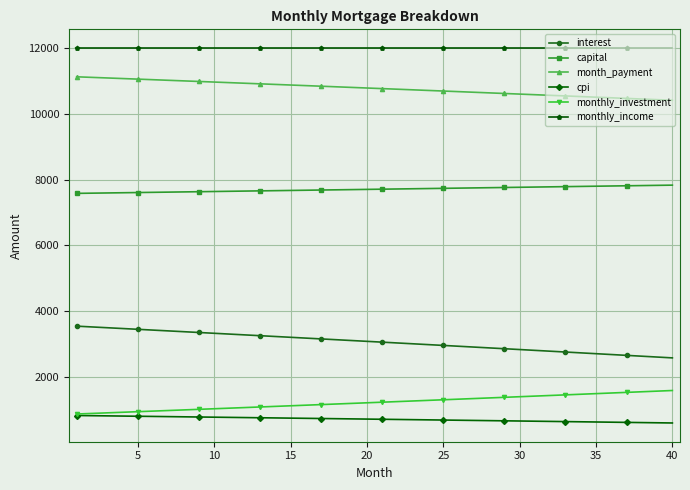

Rank the series by their maximum value, from lowest to highest.

cpi, monthly_investment, interest, capital, month_payment, monthly_income